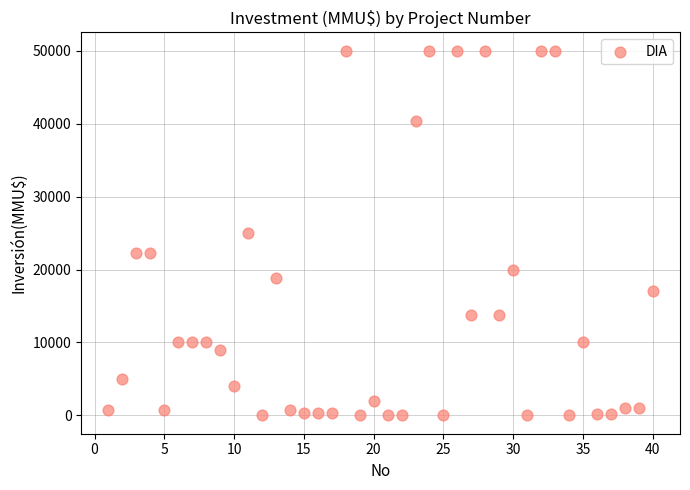

What is the range of X values (max minus min)?

39